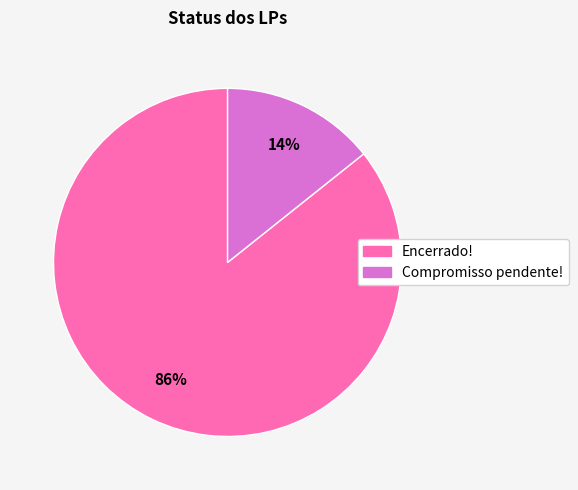

How many segments does this pie chart have?

2